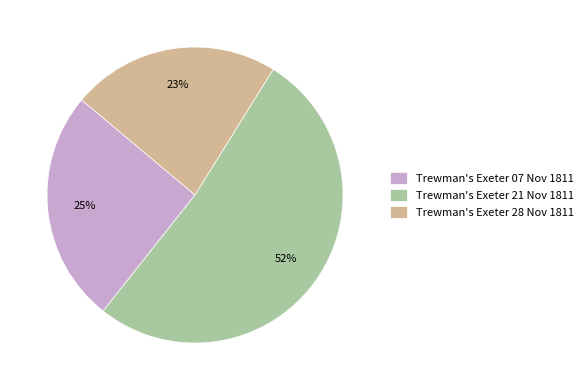

To the nearest percent, what is the difference between the largest and smallest slice percentages?

29%